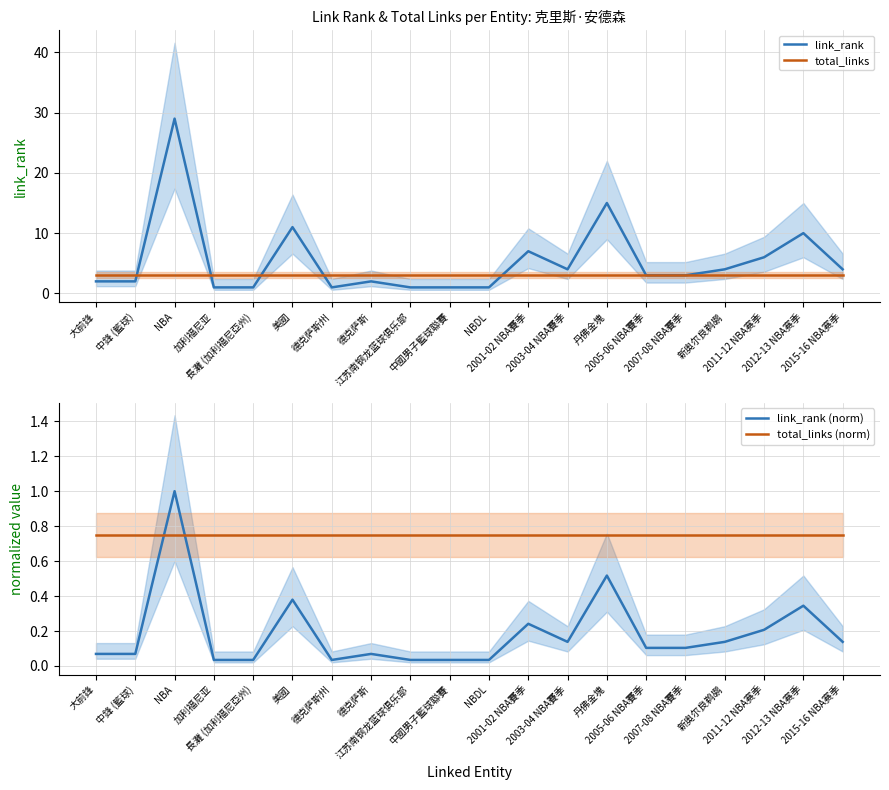

What is the sum of the total_links (norm) values at 丹佛金塊 and 2012-13 NBA赛季?

1.5